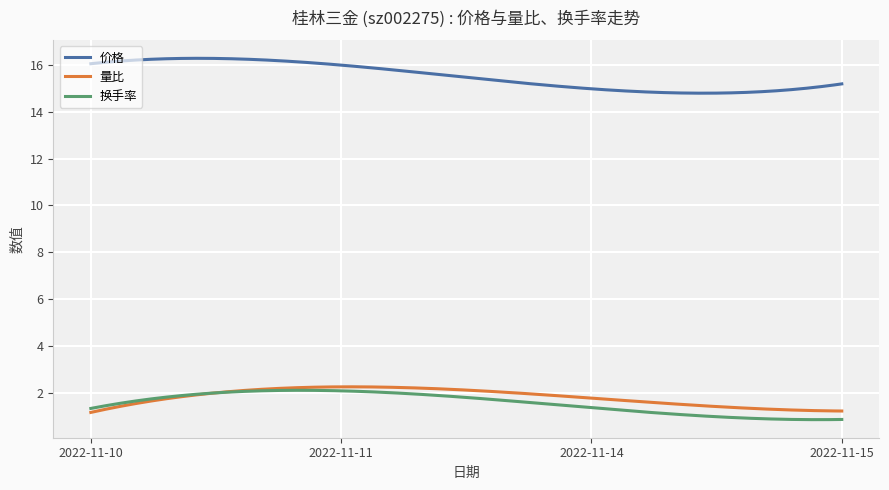

True or false: 换手率 and 价格 cross at least once.

False